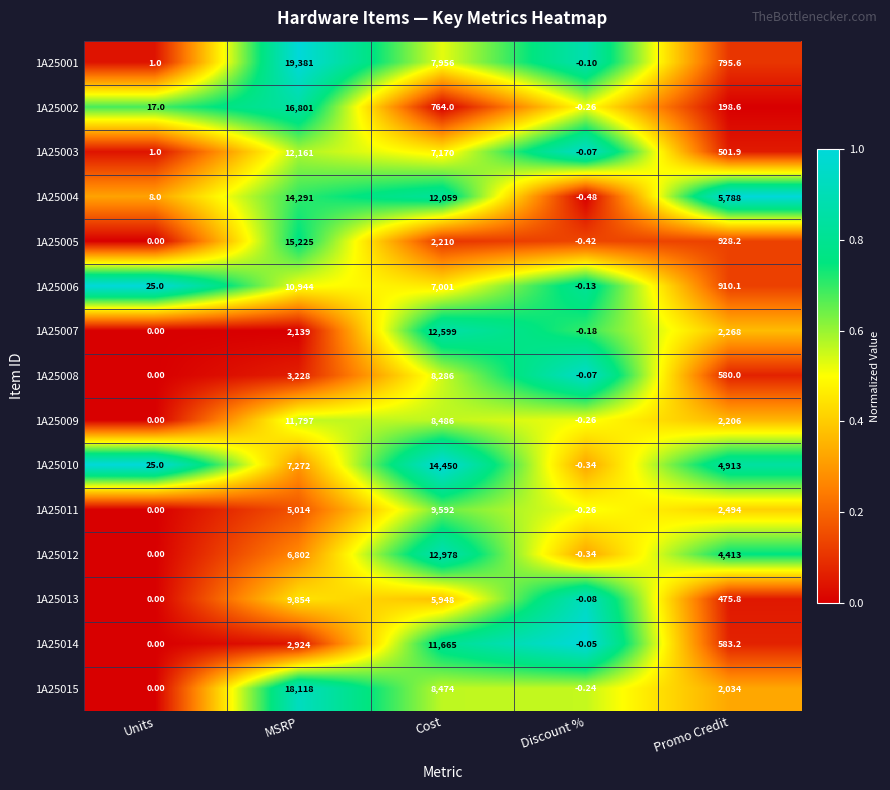

At which category does the chart reach its minimum across all series?

Discount %